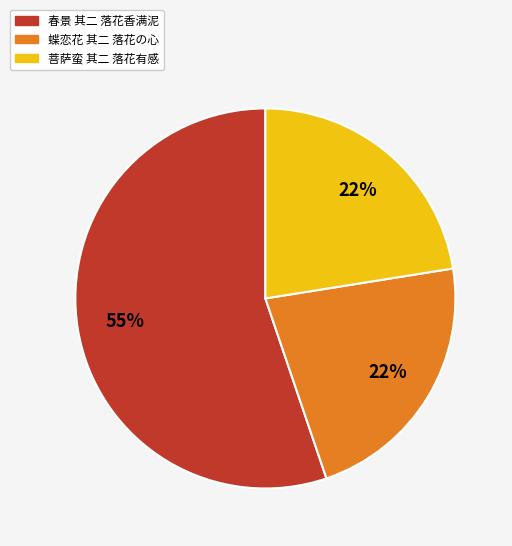

To the nearest percent, what portion does 菩萨蛮 其二 落花有感 represent?

22%